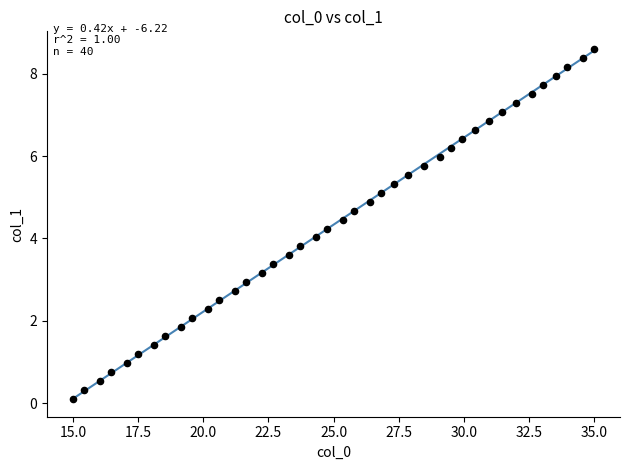

What is the range of Y values (max minus min)?

8.5